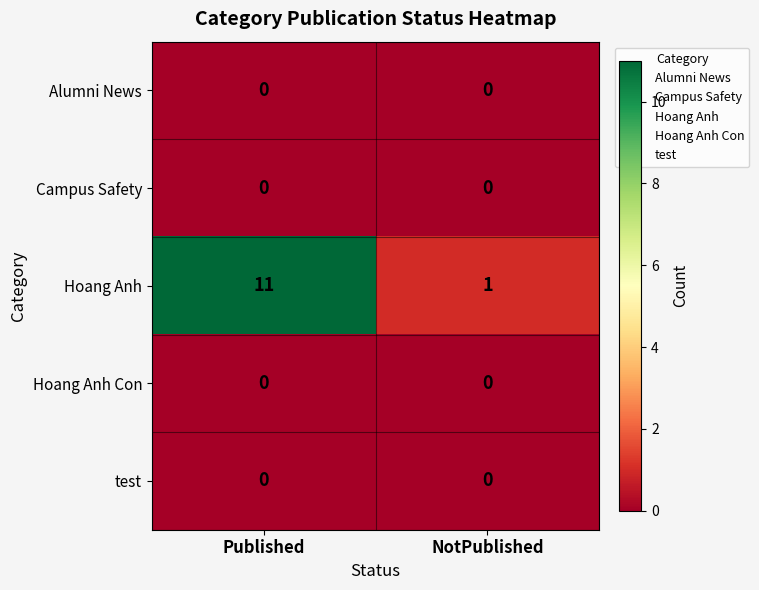

Reading right to left, what are all the values shown in this chart?

Alumni News: 0	0
Campus Safety: 0	0
Hoang Anh: 1	11
Hoang Anh Con: 0	0
test: 0	0